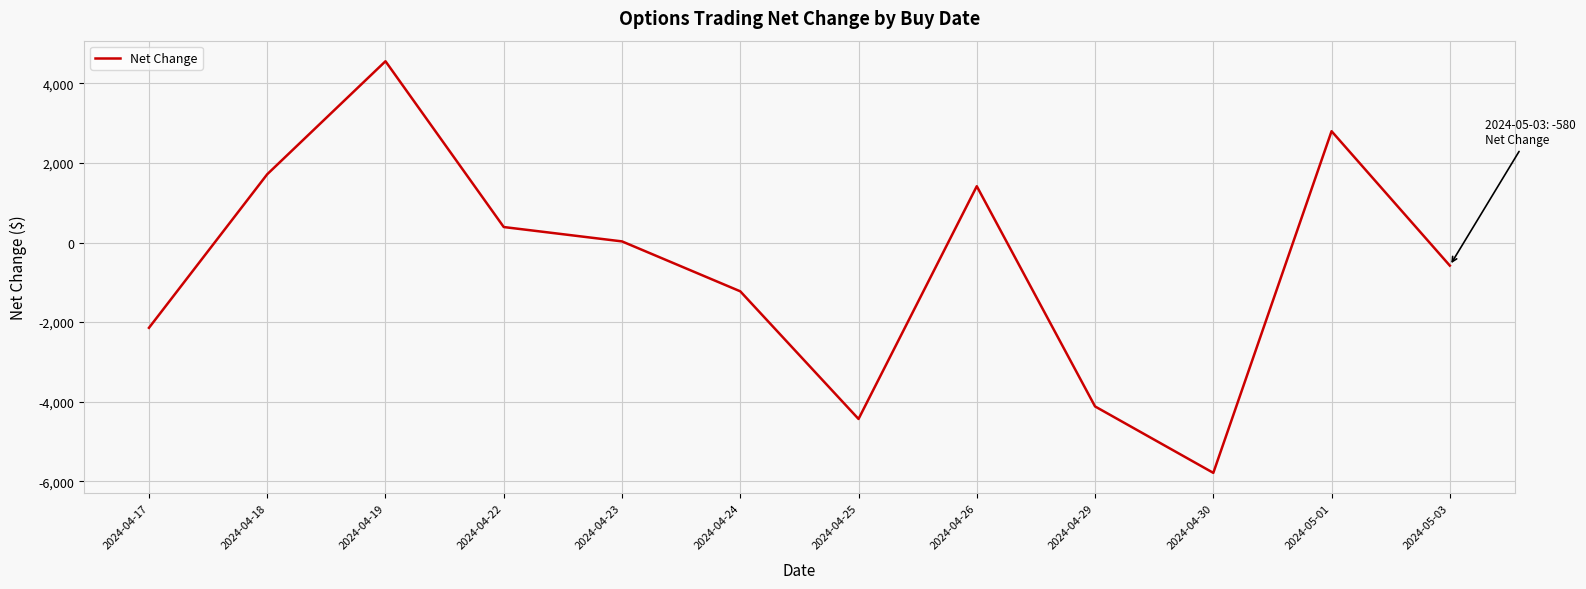

The value at 2024-04-24 is -1226. True or false?

True